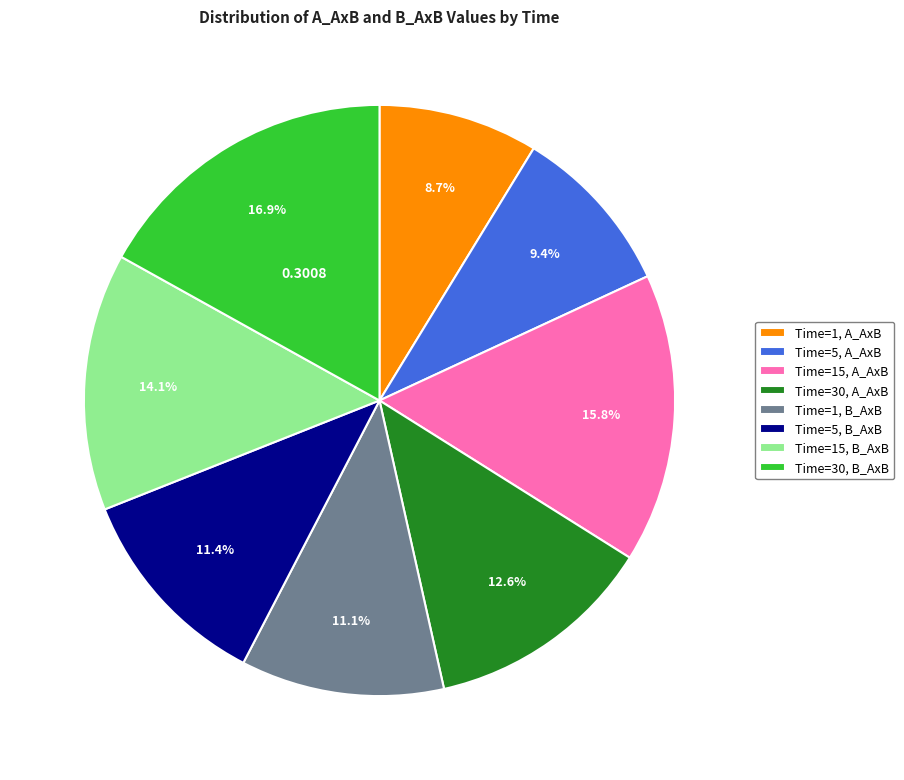

How many slices are in this pie chart?

8